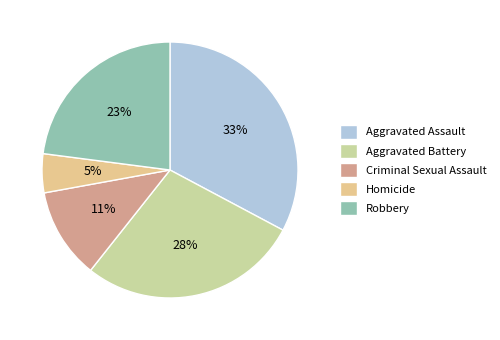

Between Aggravated Assault and Criminal Sexual Assault, which is larger?

Aggravated Assault